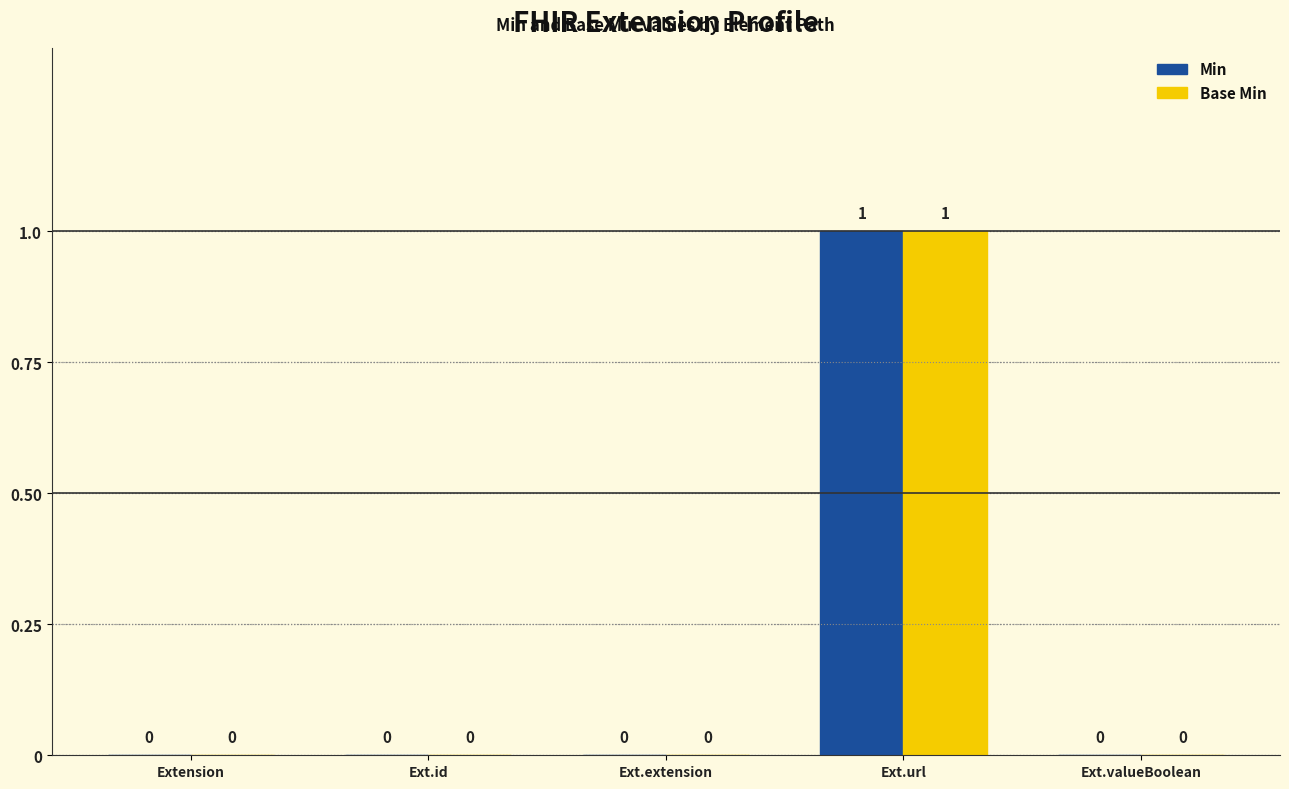

Is it true that Min equals 1 at Extension?

False